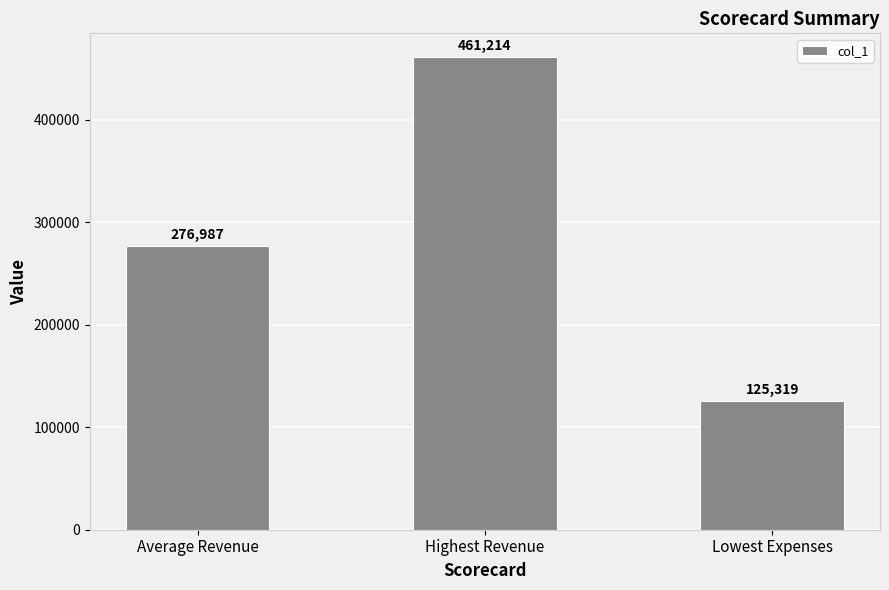

What is the approximate value at Average Revenue?

276986.5